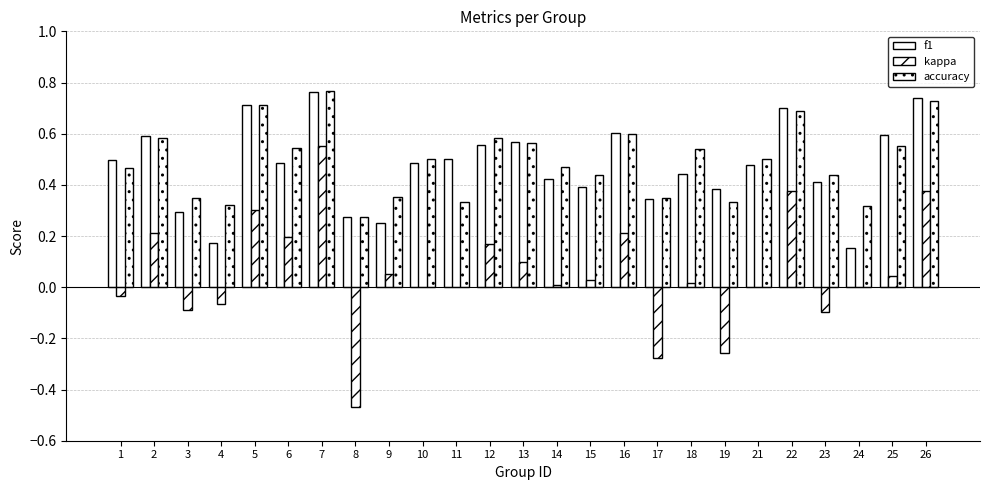

The accuracy series shows 0.3 at 15. True or false?

False